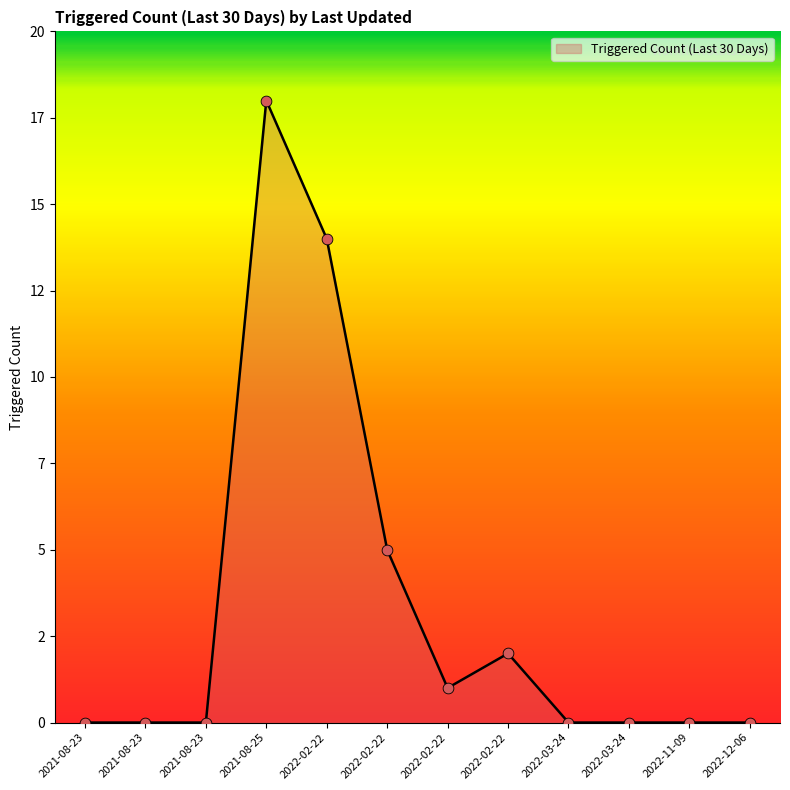

Which has a higher value, 2022-02-22 or 2022-12-06?

2022-02-22